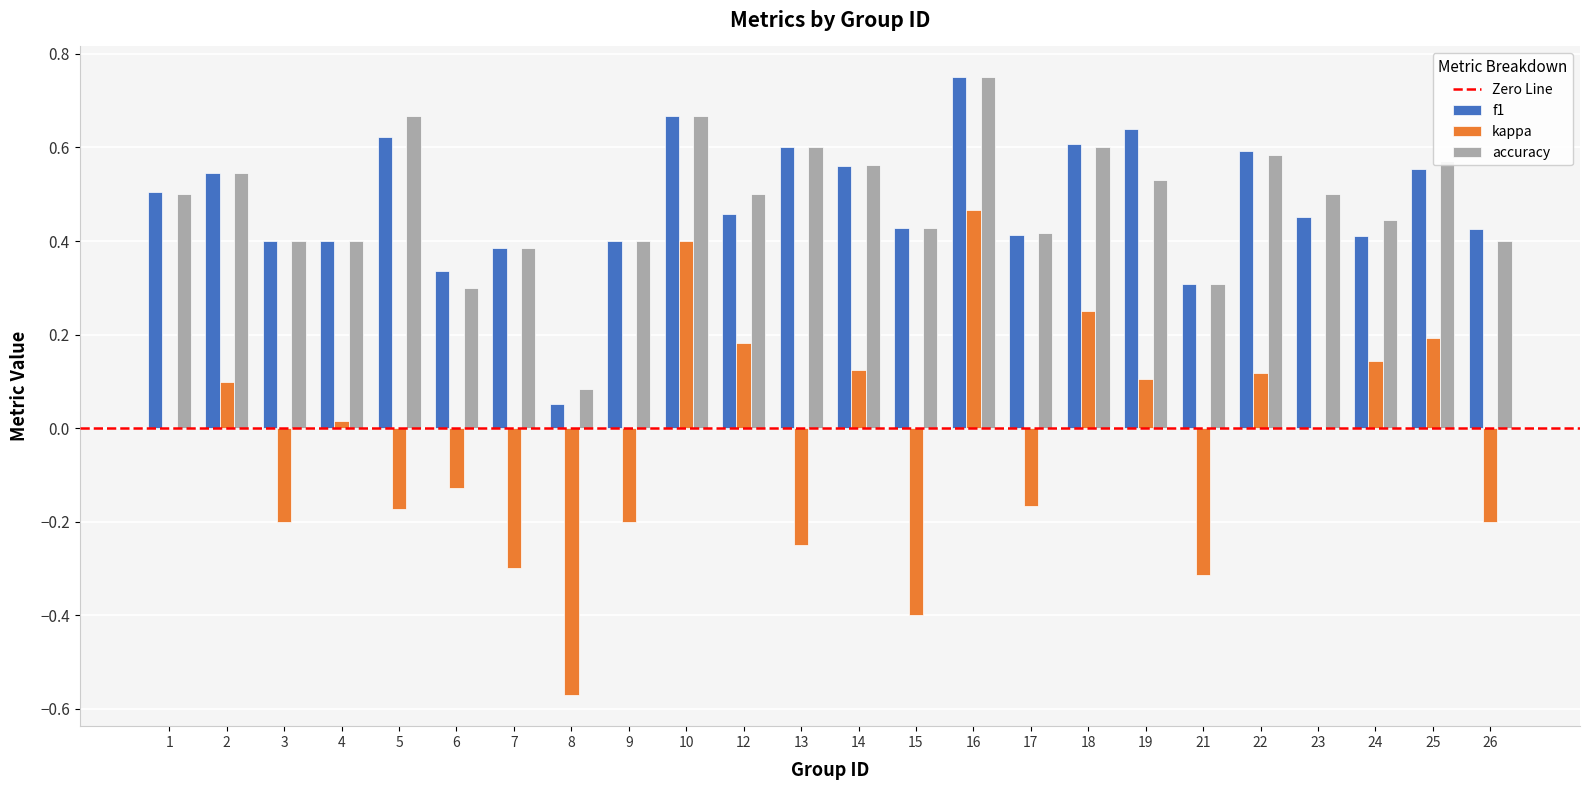

Between 1 and 21, which series saw the biggest shift?

kappa